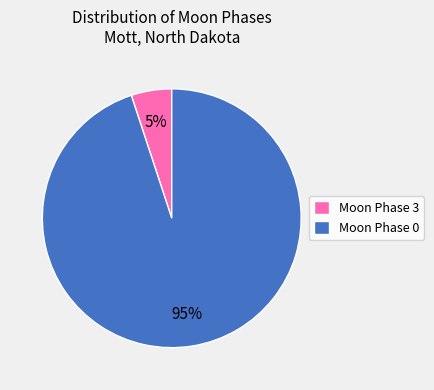

To the nearest percent, what is the difference between the largest and smallest slice percentages?

90%